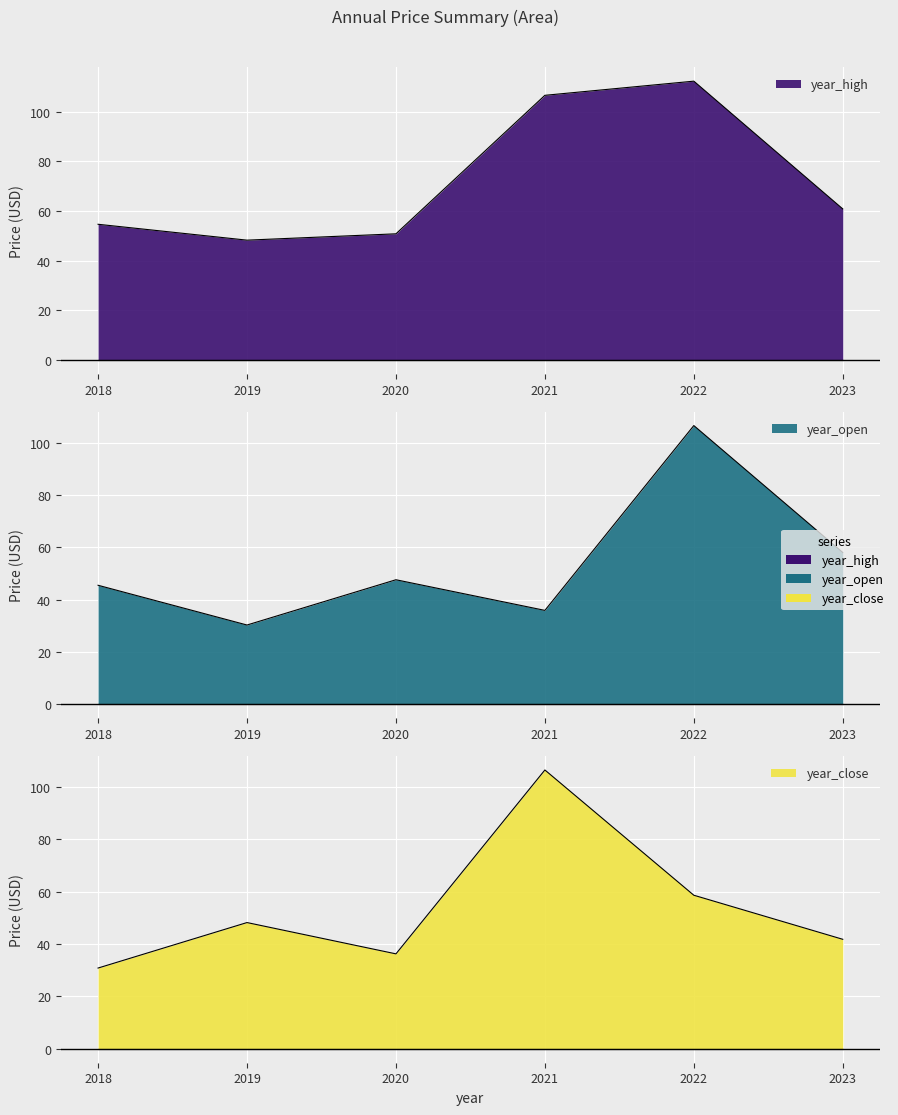

Which series has the largest total across all categories?

year_high